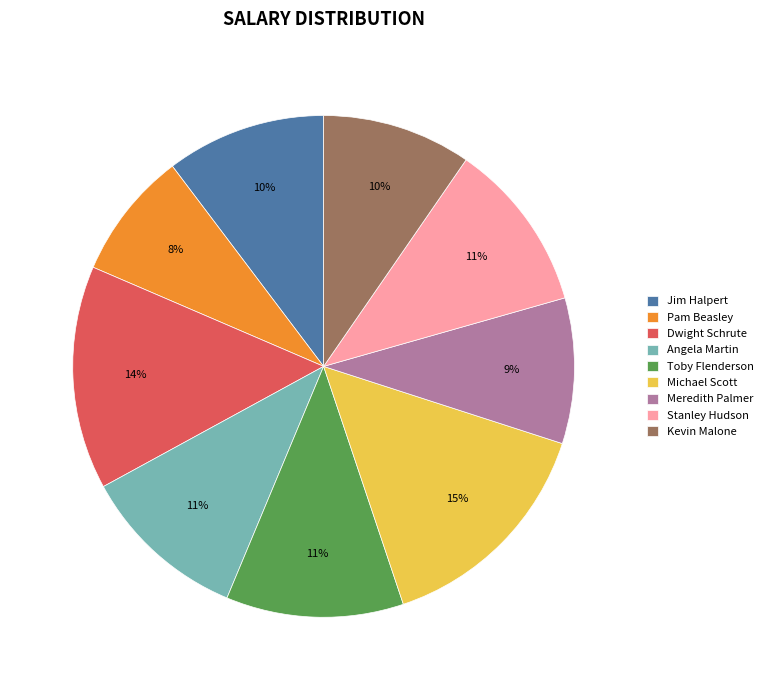

Does Kevin Malone represent more than half of the total?

No